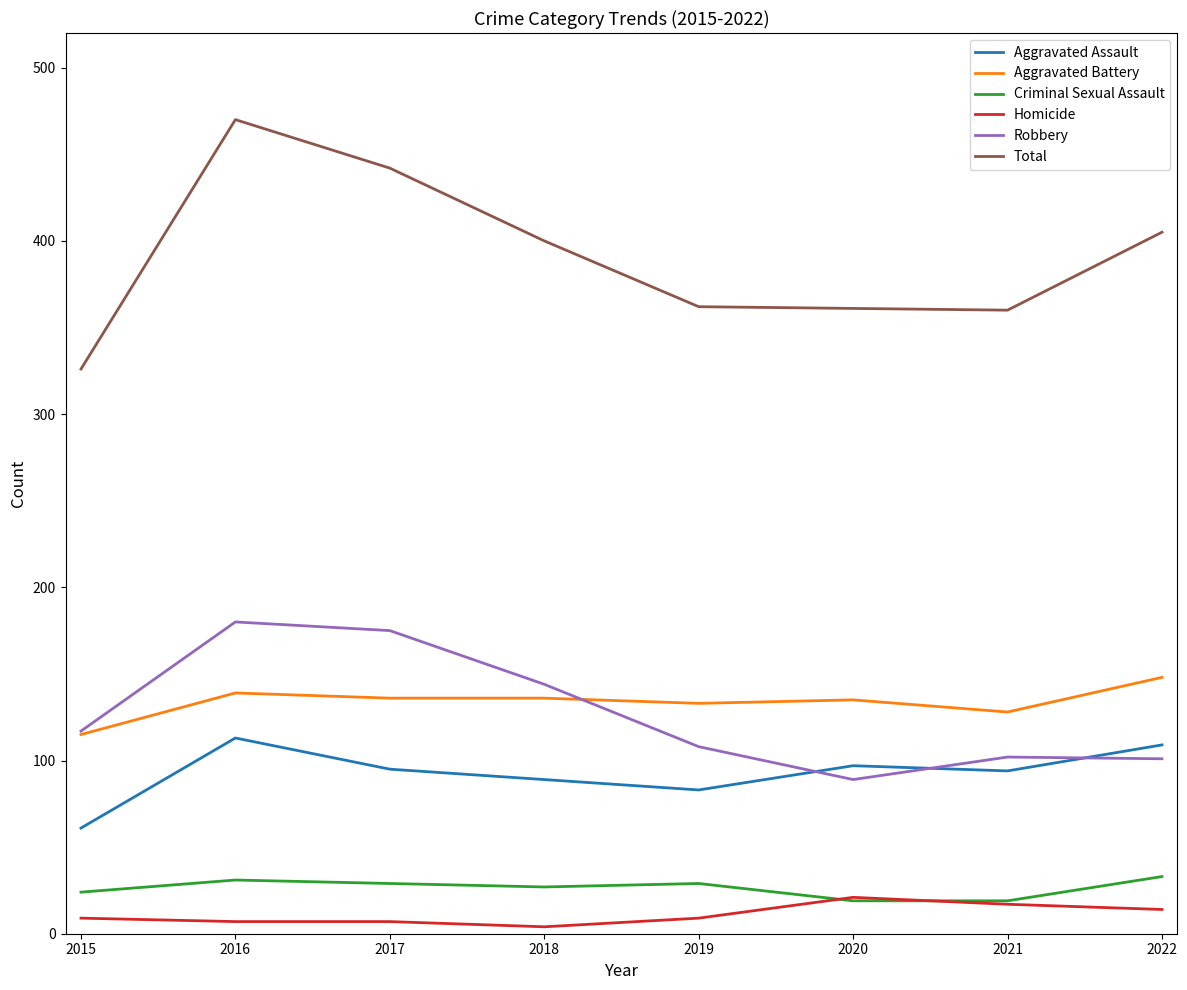

How many lines are shown in the chart?

6